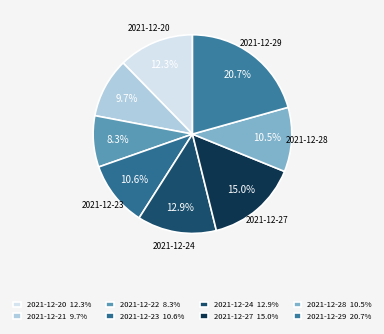

The 2021-12-28 slice represents 24% of the pie. True or false?

False